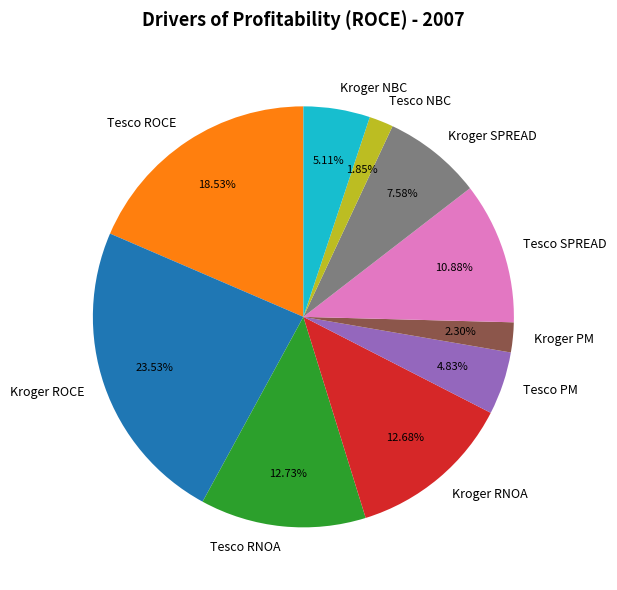

Count the number of slices in the pie.

10